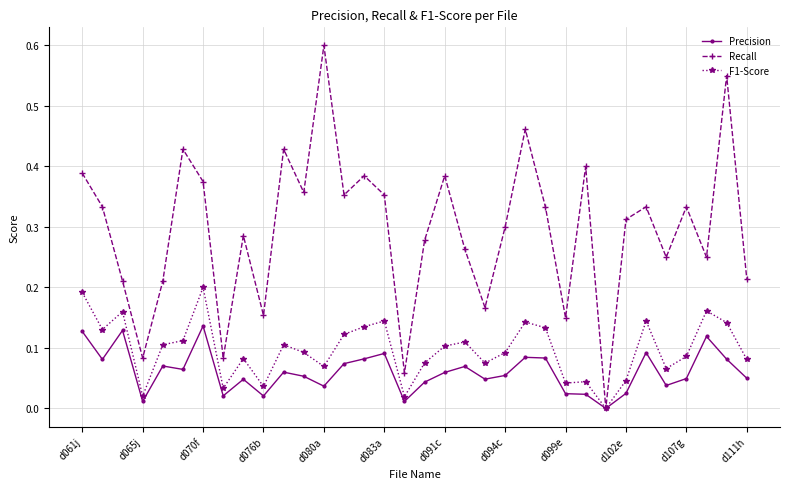

List the series in order of their peak value, highest first.

Recall, F1-Score, Precision